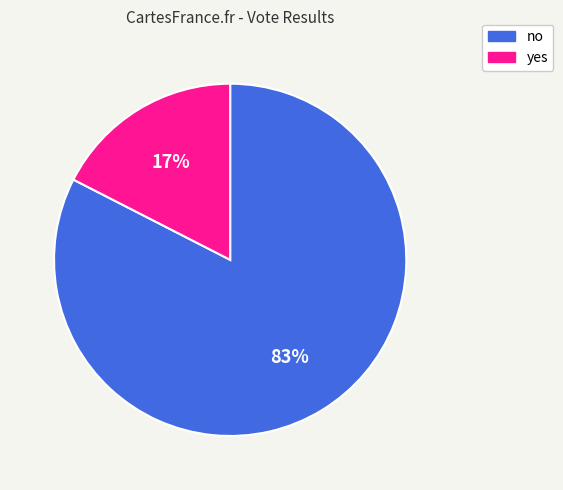

Do yes and no together represent more than half of the pie?

Yes